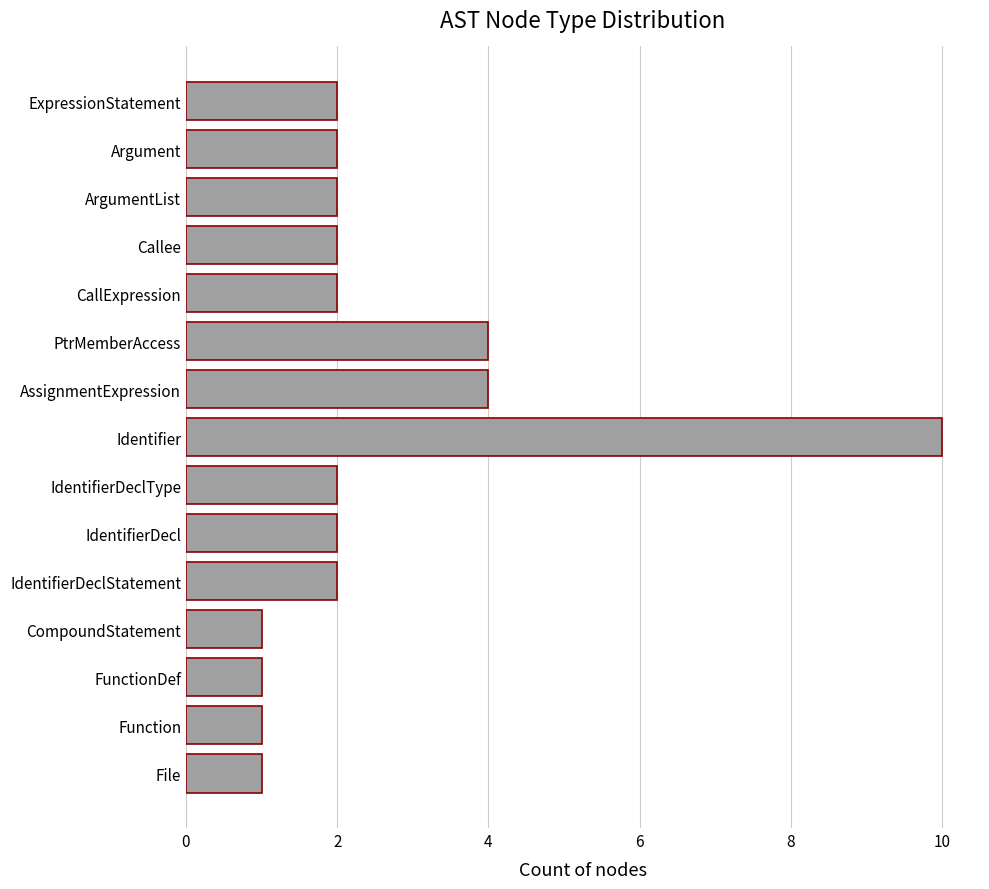

Is it true that the value at File is 1?

True